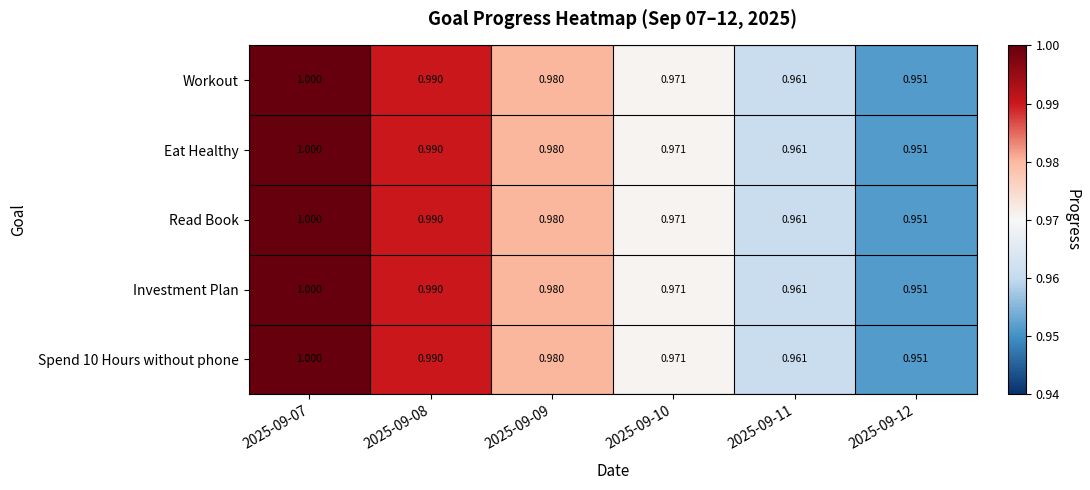

Is the value of Workout at 2025-09-08 greater than the value of Spend 10 Hours without phone at 2025-09-11?

Yes